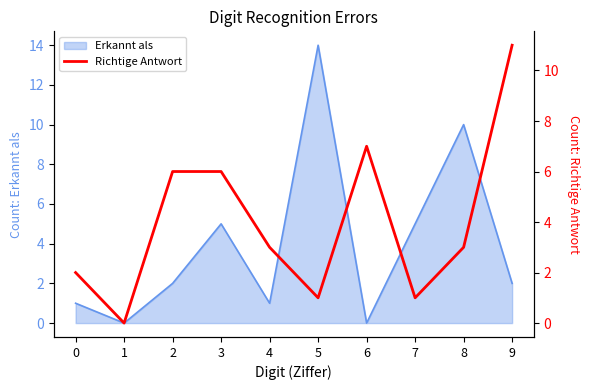

Reading right to left, extract all data points from this chart.

11	3	1	7	1	3	6	6	0	2